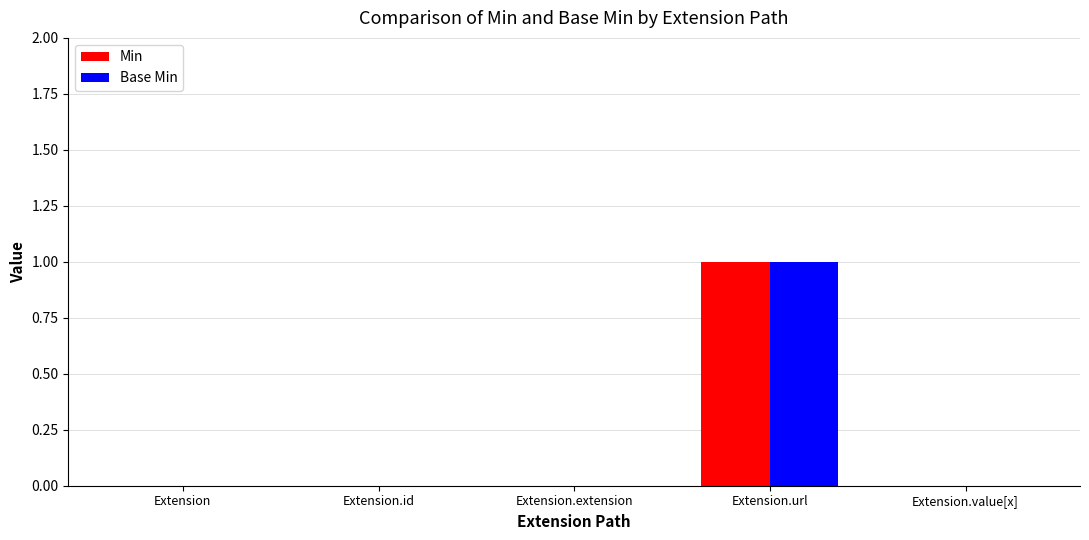

The Base Min series shows 0 at Extension. True or false?

True